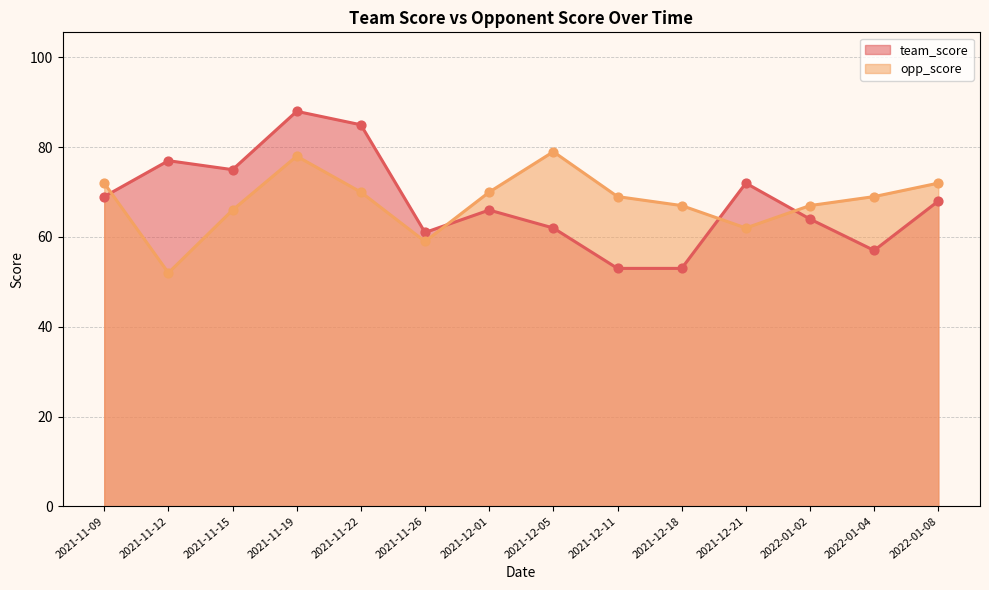

What is the total value across all series at 2021-11-15?

141